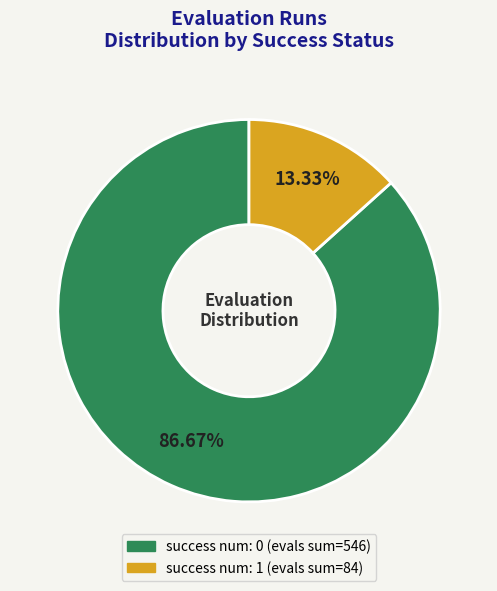

Count the number of slices in the pie.

2